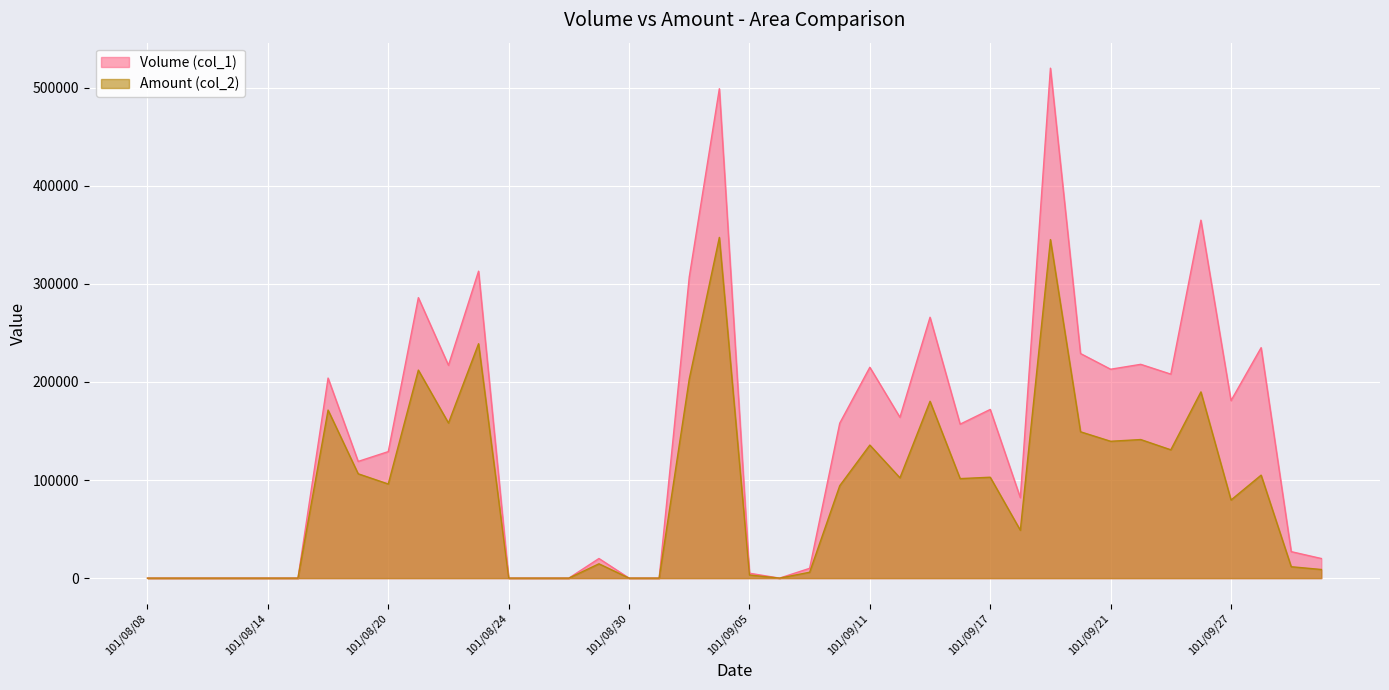

What is the total value across all series at 101/09/24?

359300